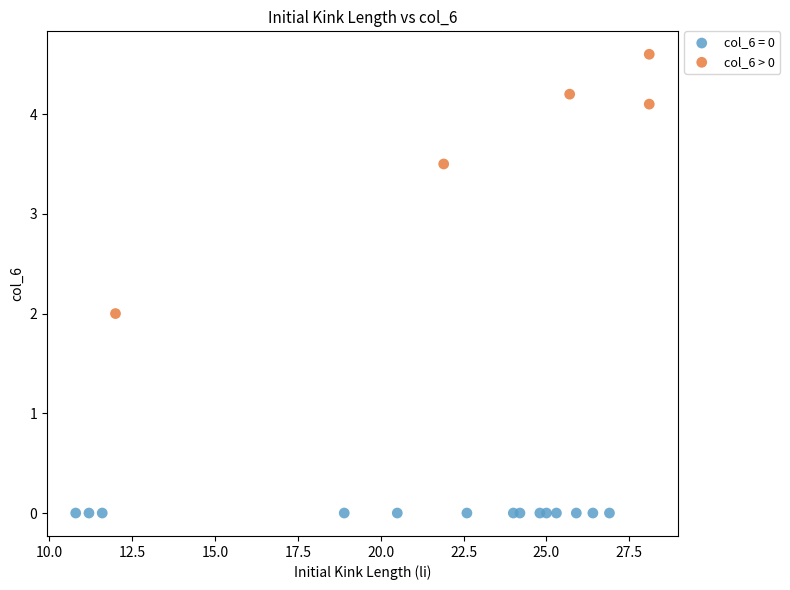

Which series reaches the minimum Y coordinate?

col_6 = 0